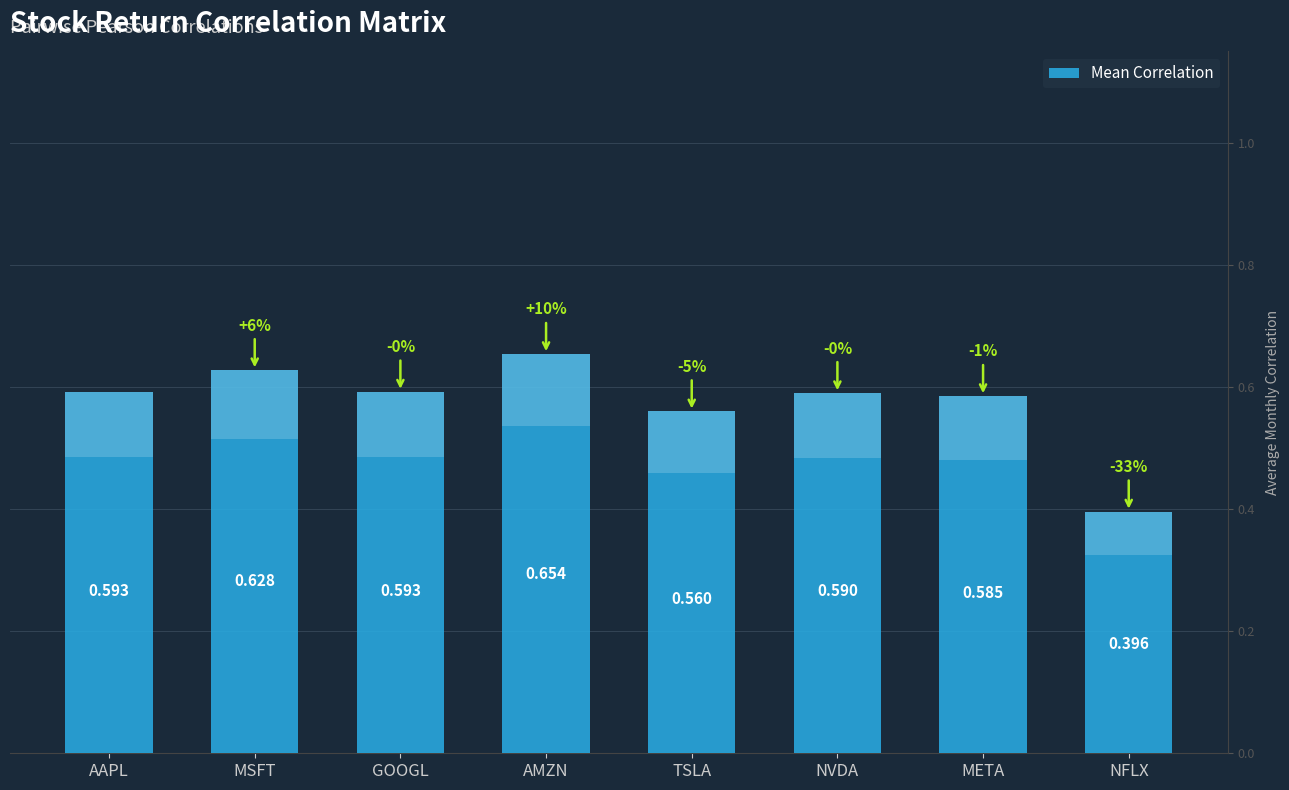

At which label is the value closest to 0?

NFLX